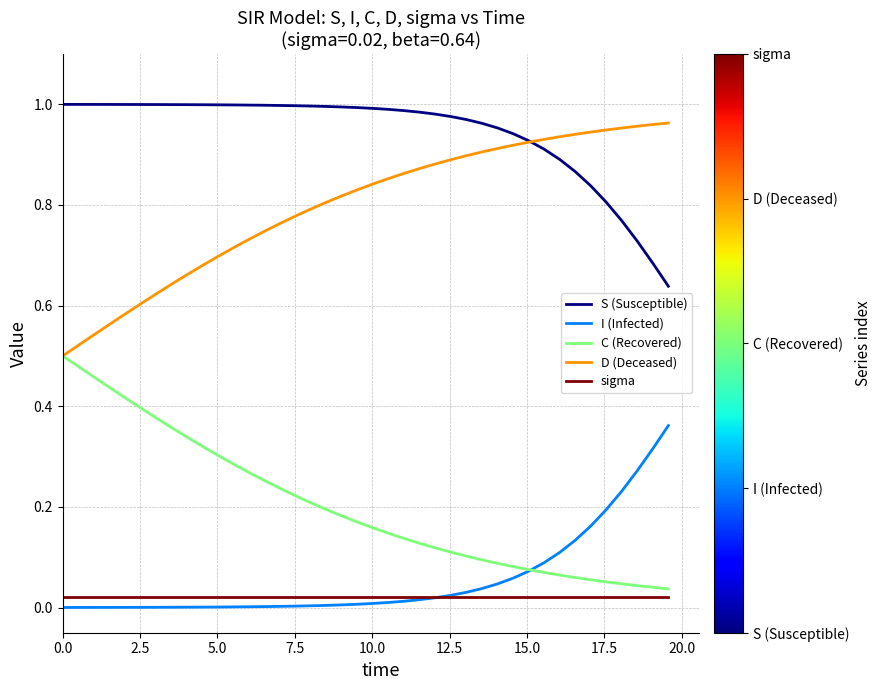

Which series has the largest total across all categories?

S (Susceptible)